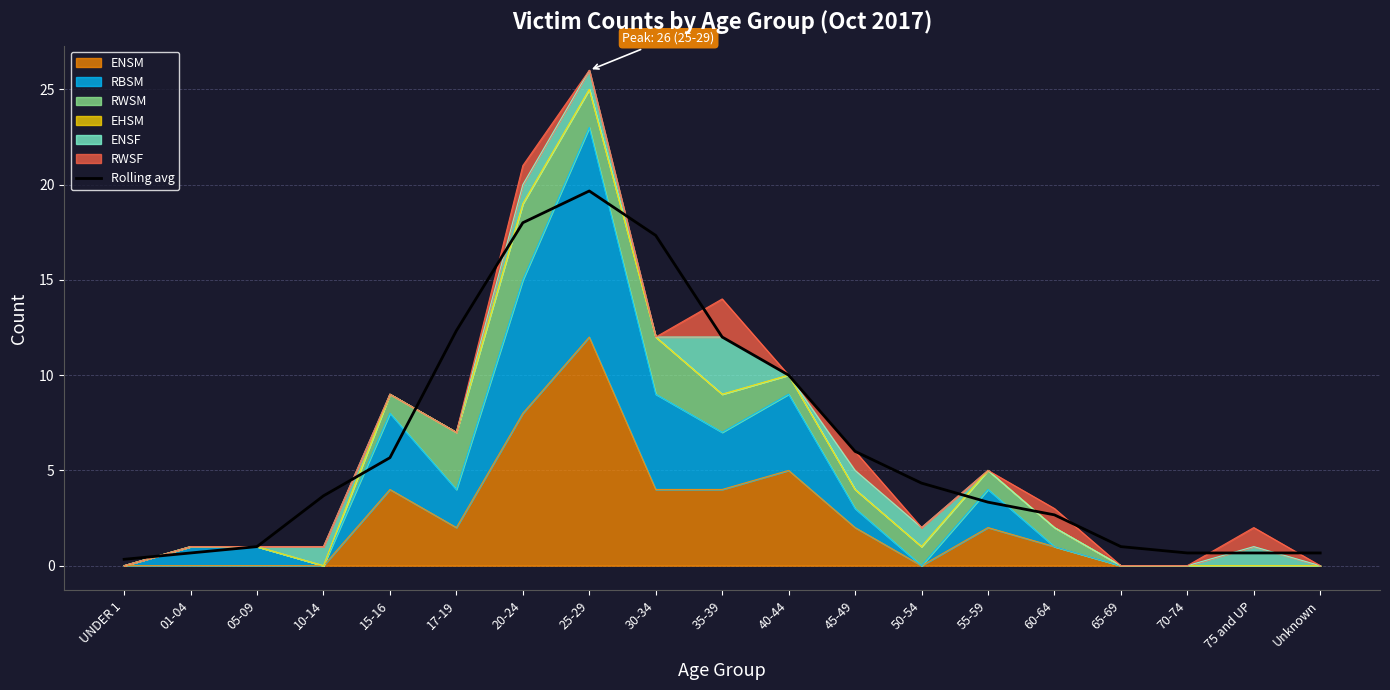

Does the chart display data point markers on the line(s)?

No